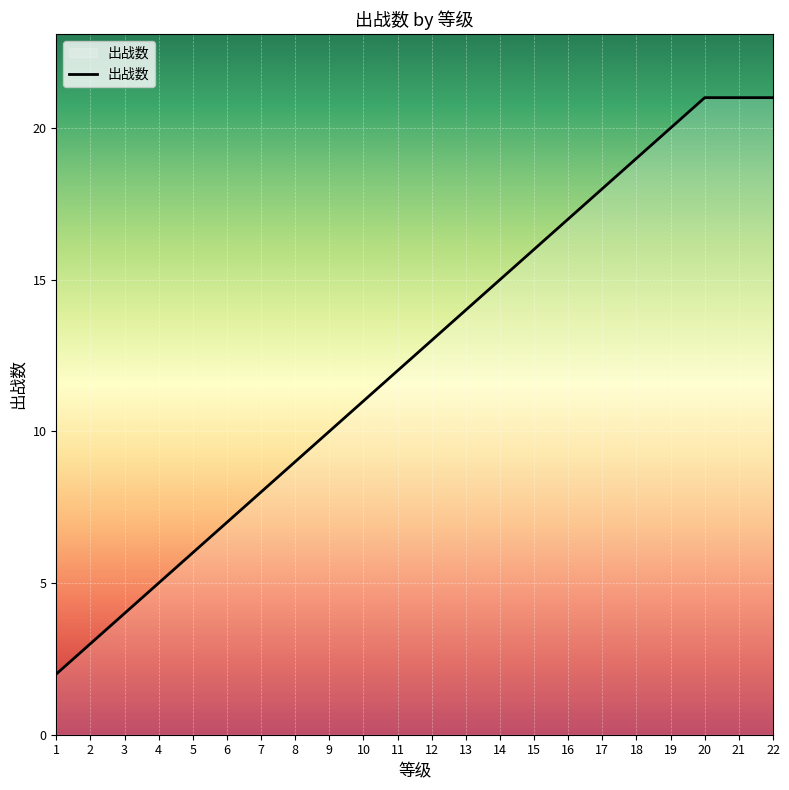

True or false: there are more than 2 points higher than both neighbors.

False